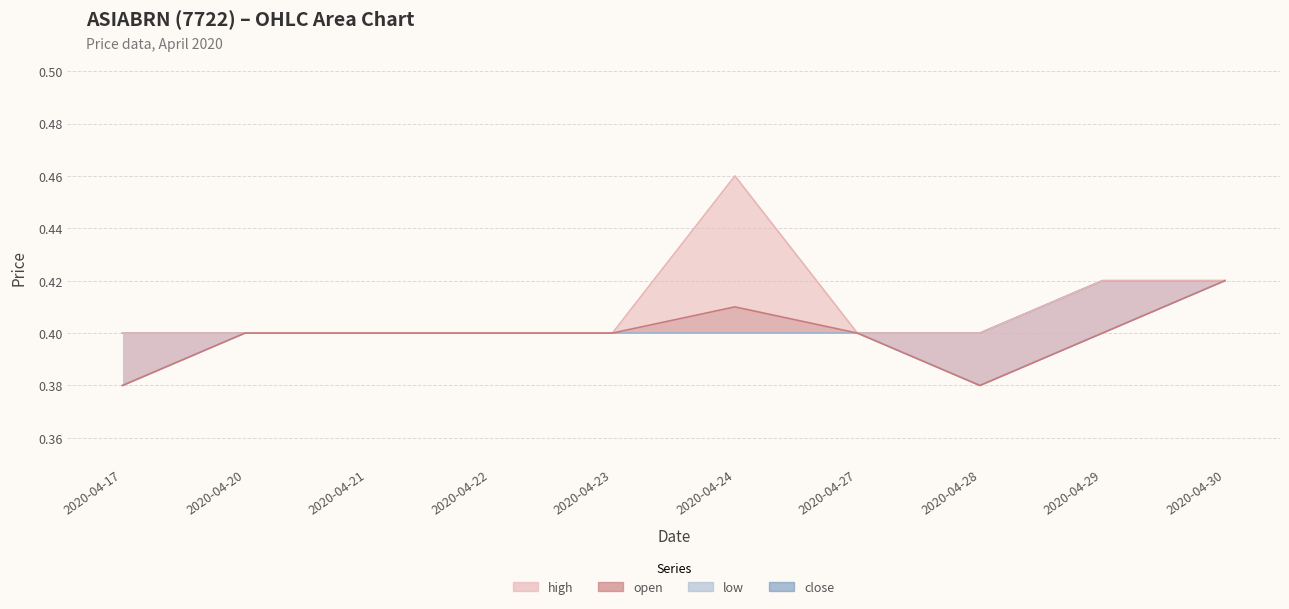

True or false: low and close cross at least once.

False